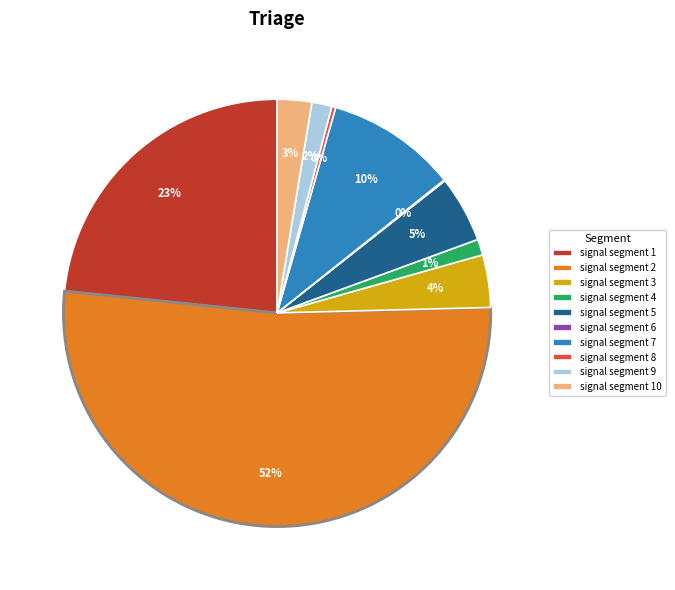

Which category has the biggest portion of the pie?

signal segment 2